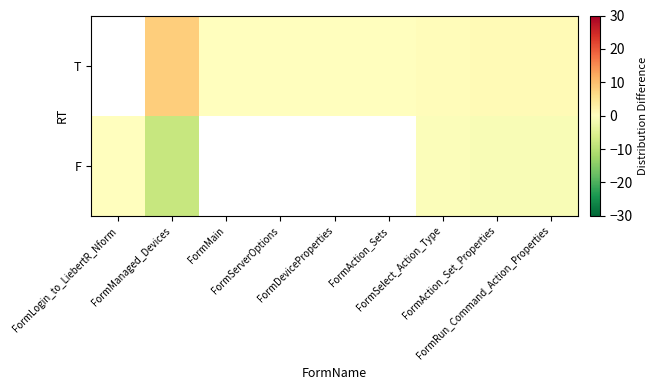

Which category has the lowest value across all series?

FormManaged_Devices